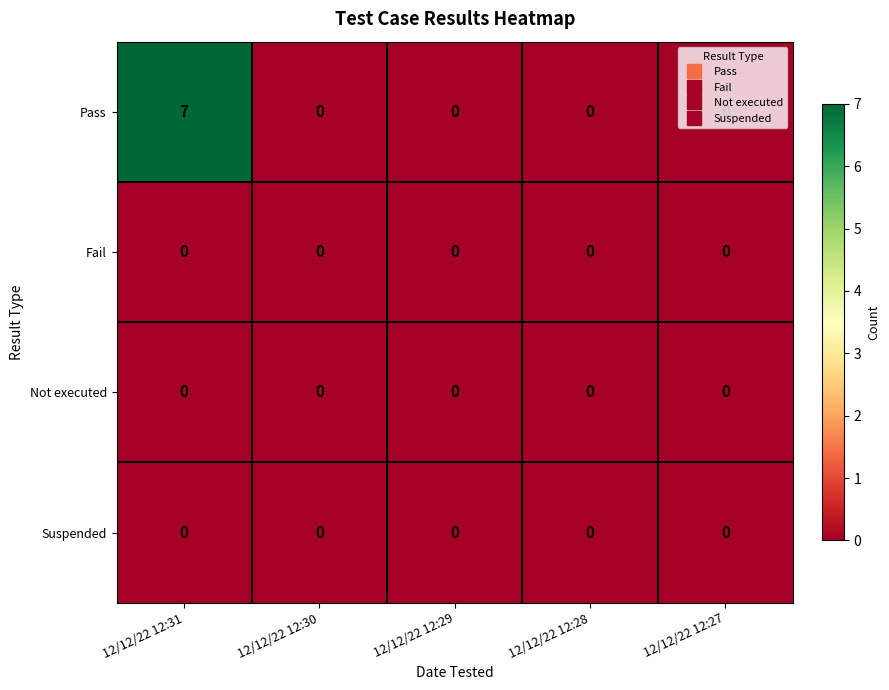

At how many categories does at least one series exceed 6?

1